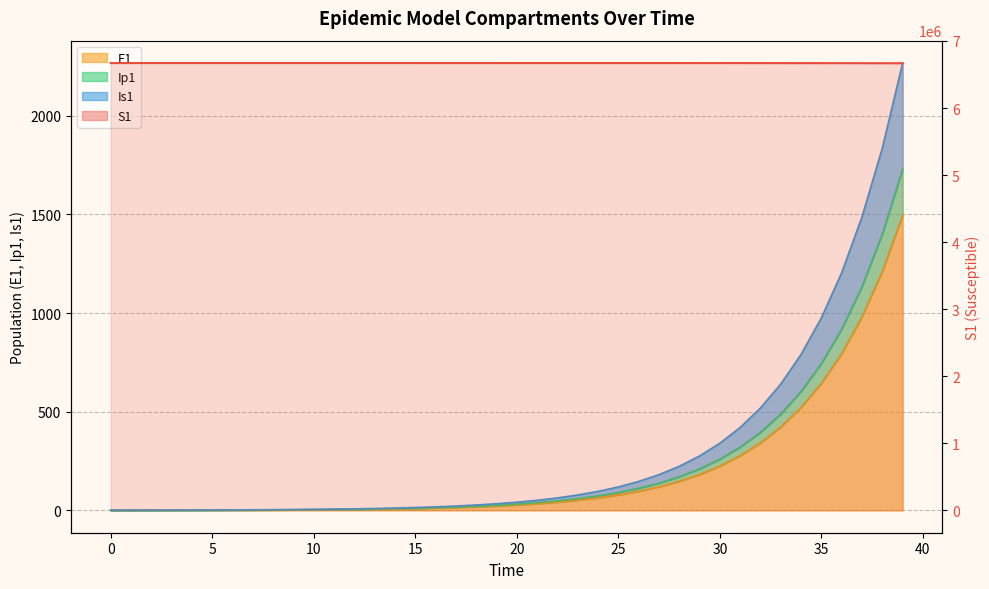

The Ip1 series shows 4.7 at 11. True or false?

True